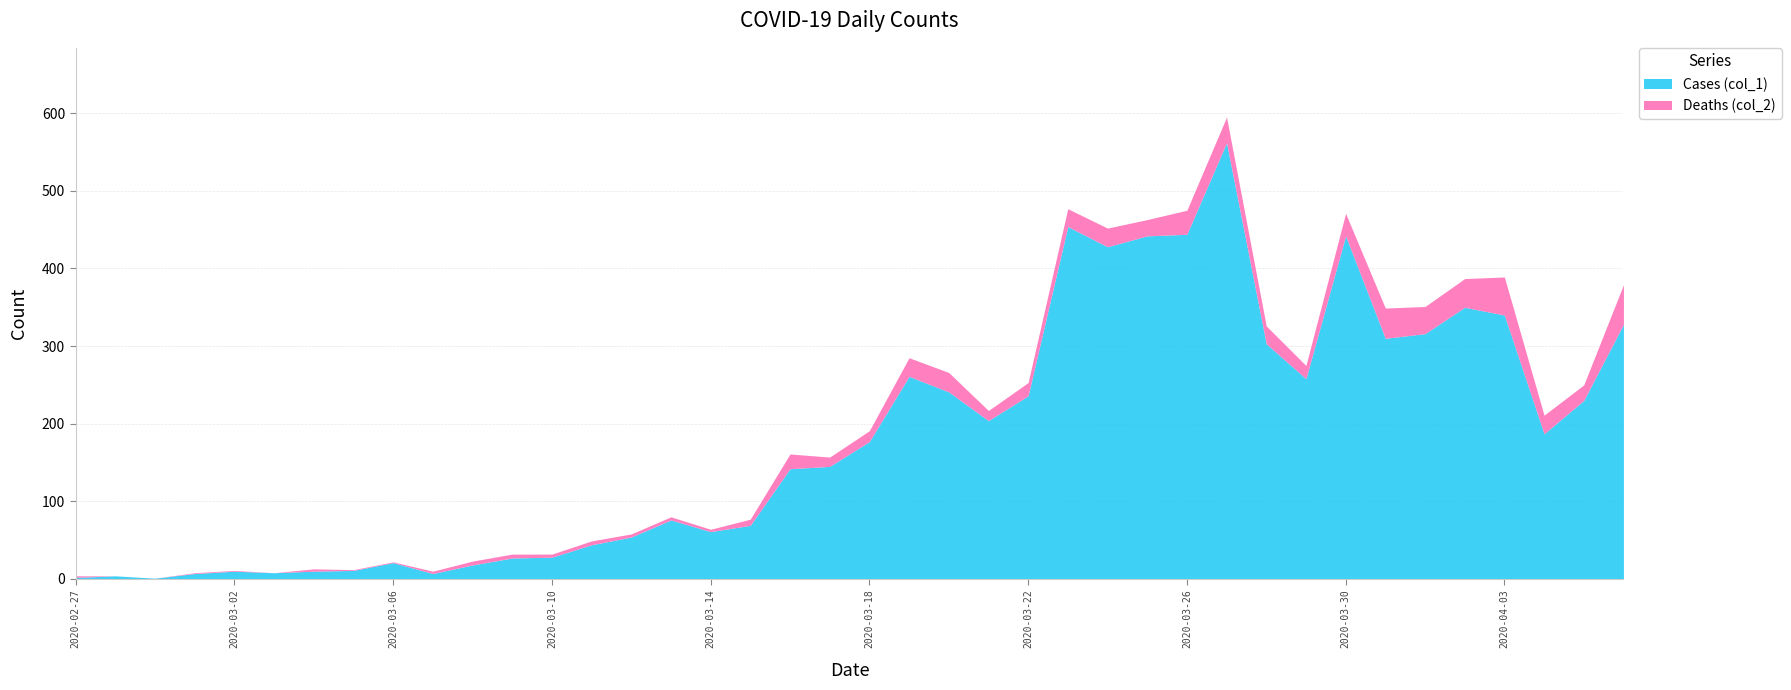

At which label does Cases (col_1) first exceed 177?

2020-03-19